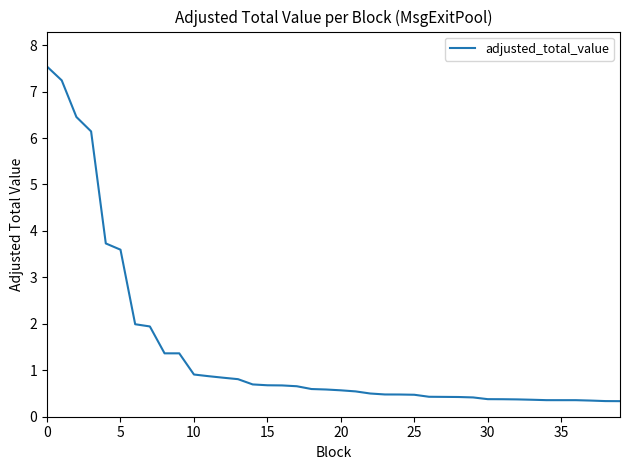

What is the difference between the maximum and minimum values?

7.2